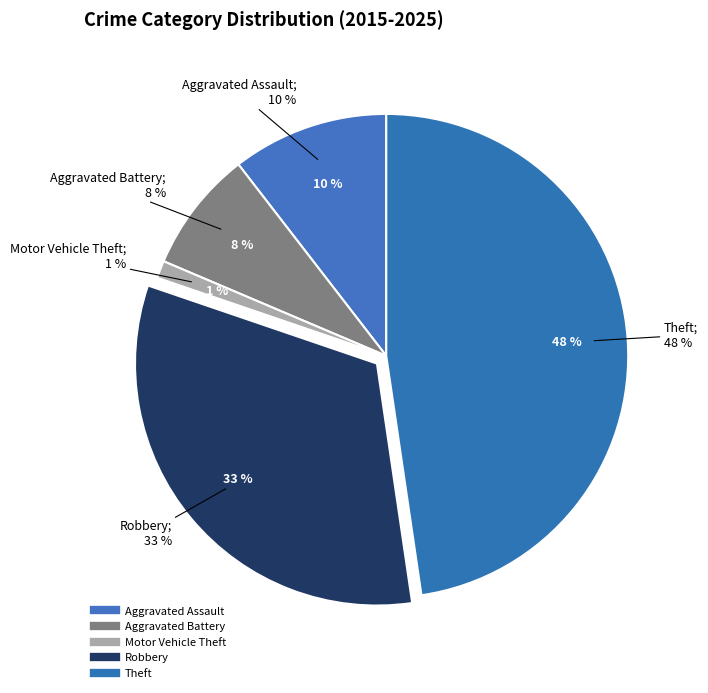

To the nearest percent, what portion does Aggravated Battery represent?

8%